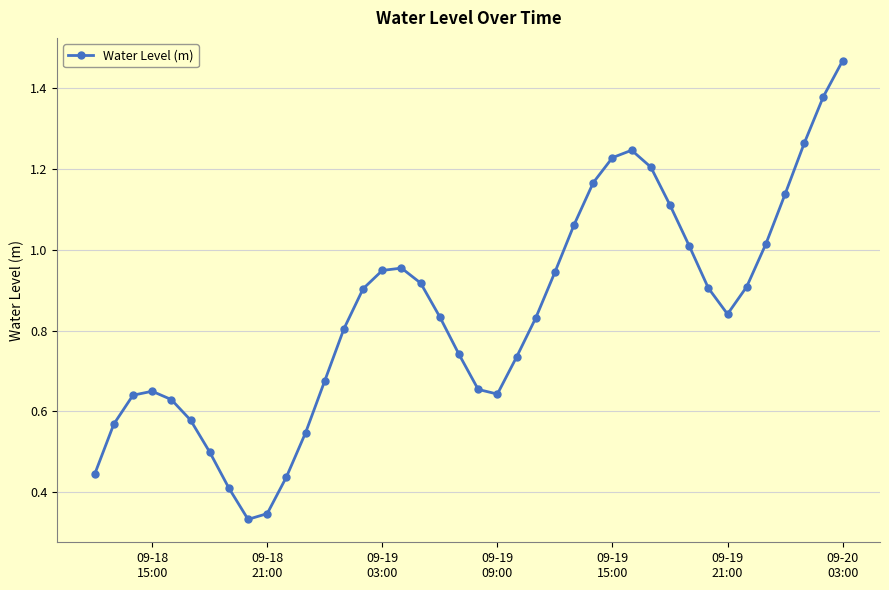

What is the sum of all values?

33.6